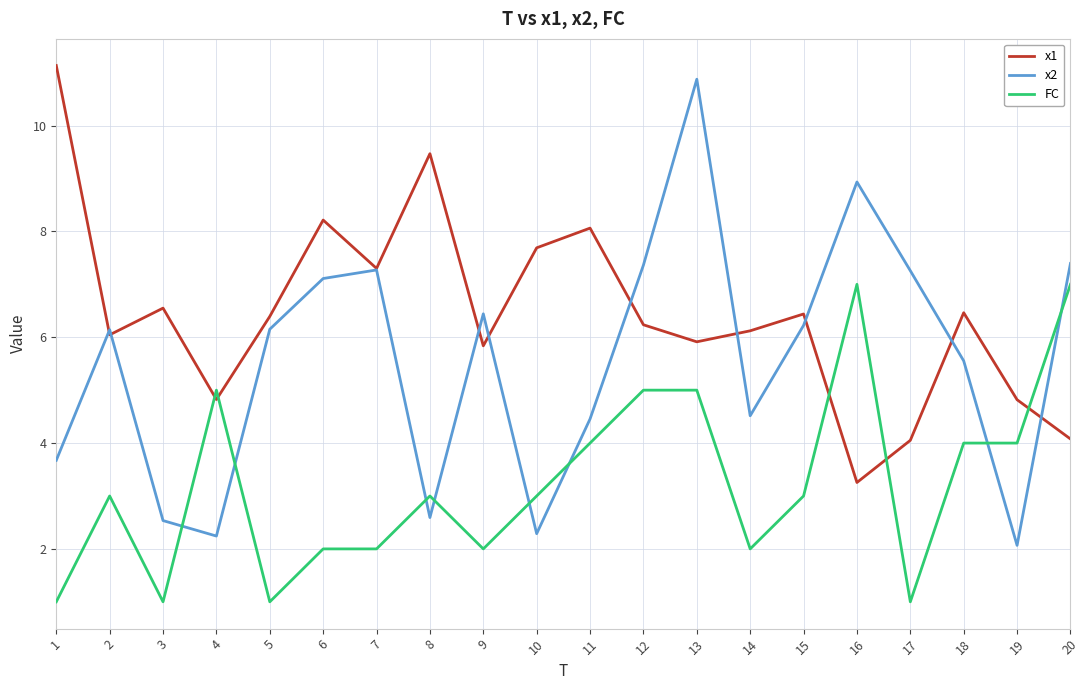

After their last crossing, which series has the higher values: FC or x1?

FC